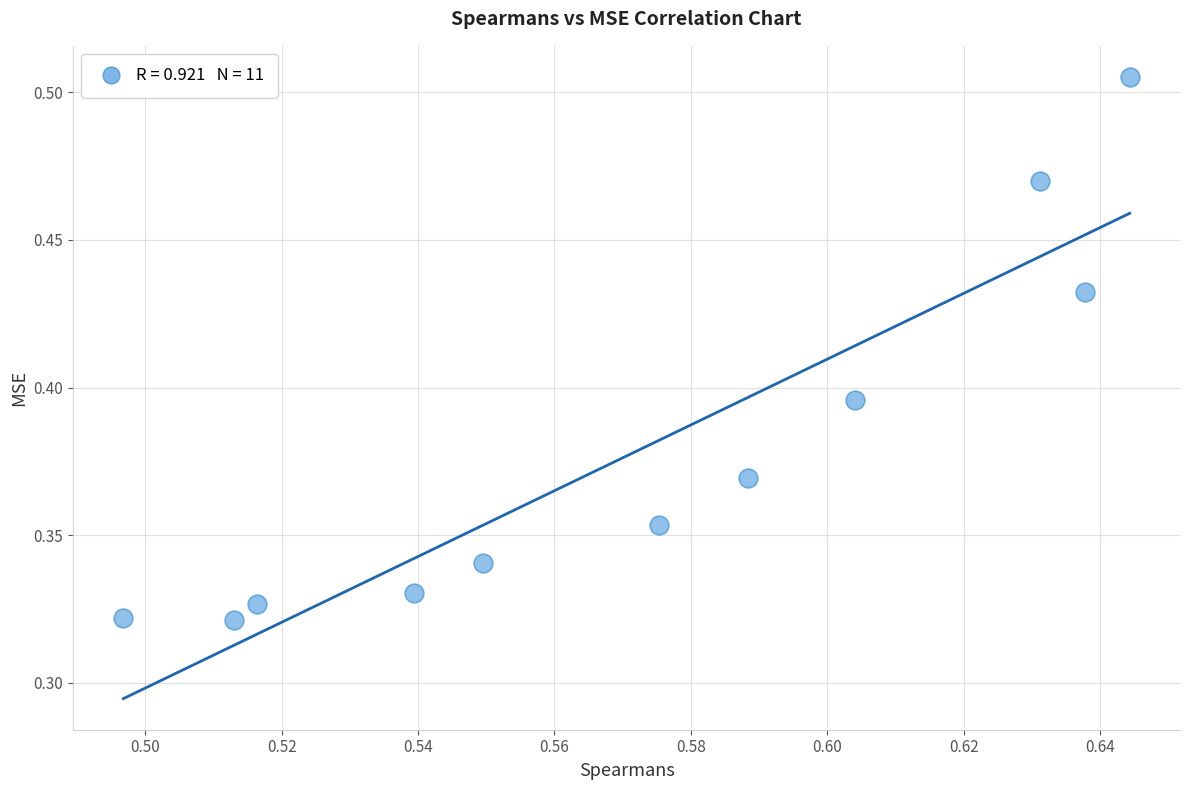

Count the number of points in this scatter plot.

11